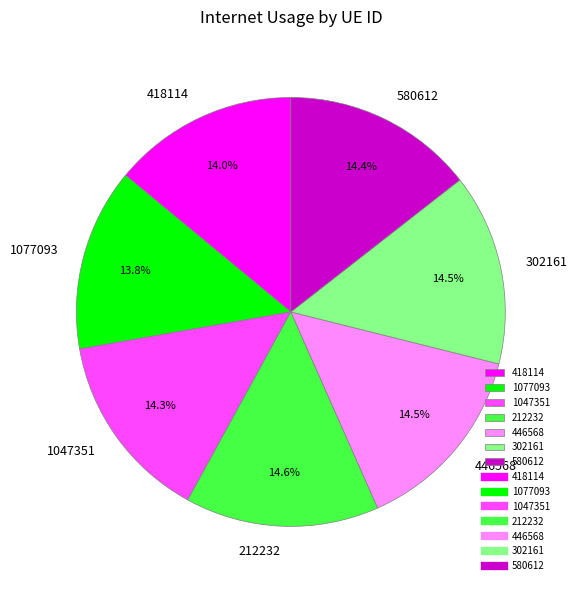

Is 212232 the majority of the pie?

No